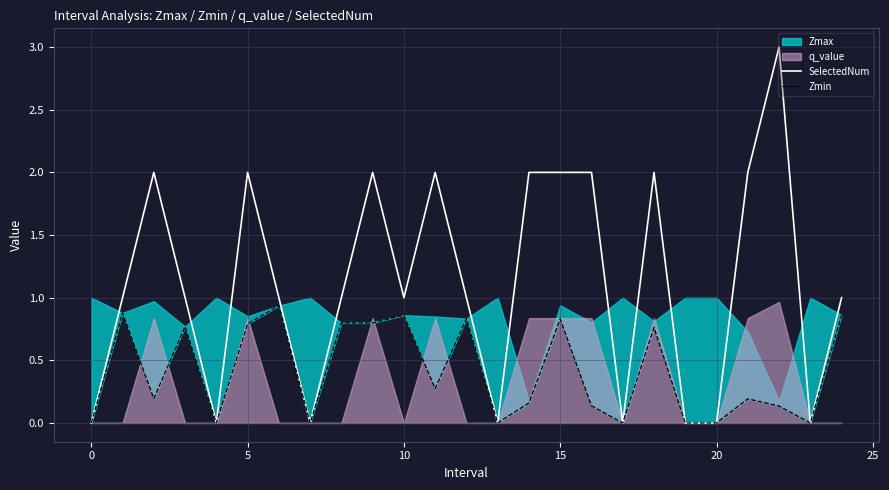

The SelectedNum series shows 0 at 10. True or false?

False